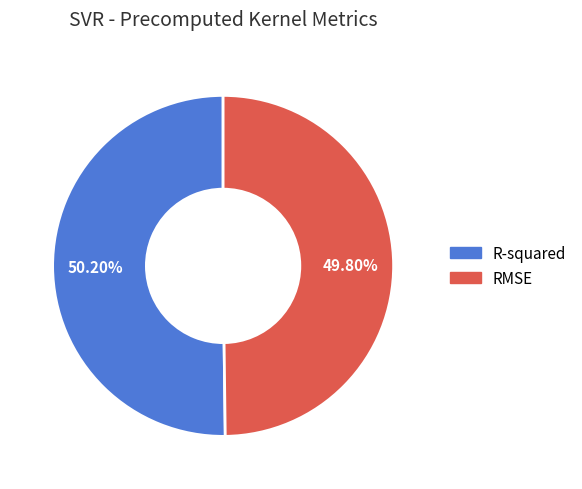

What percentage is the RMSE slice, to the nearest percent?

50%